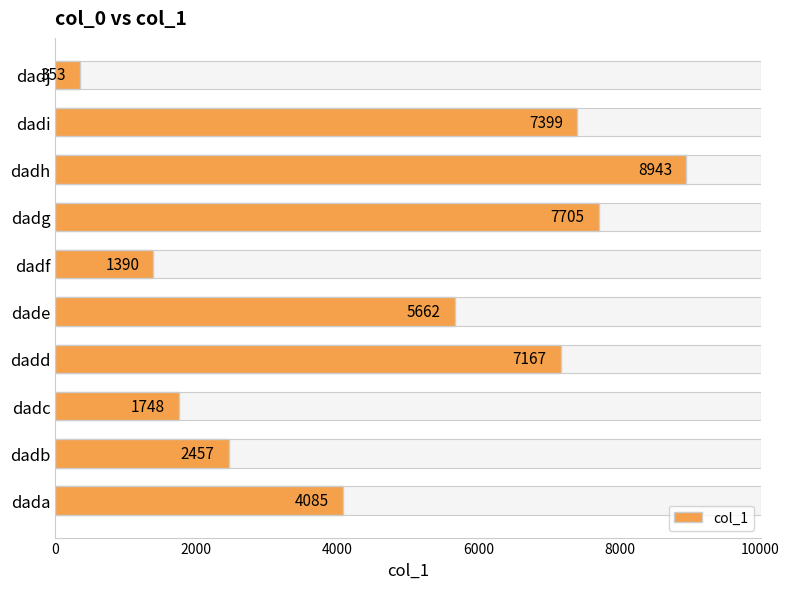

What is the change in value from dada to dadg?

+3620